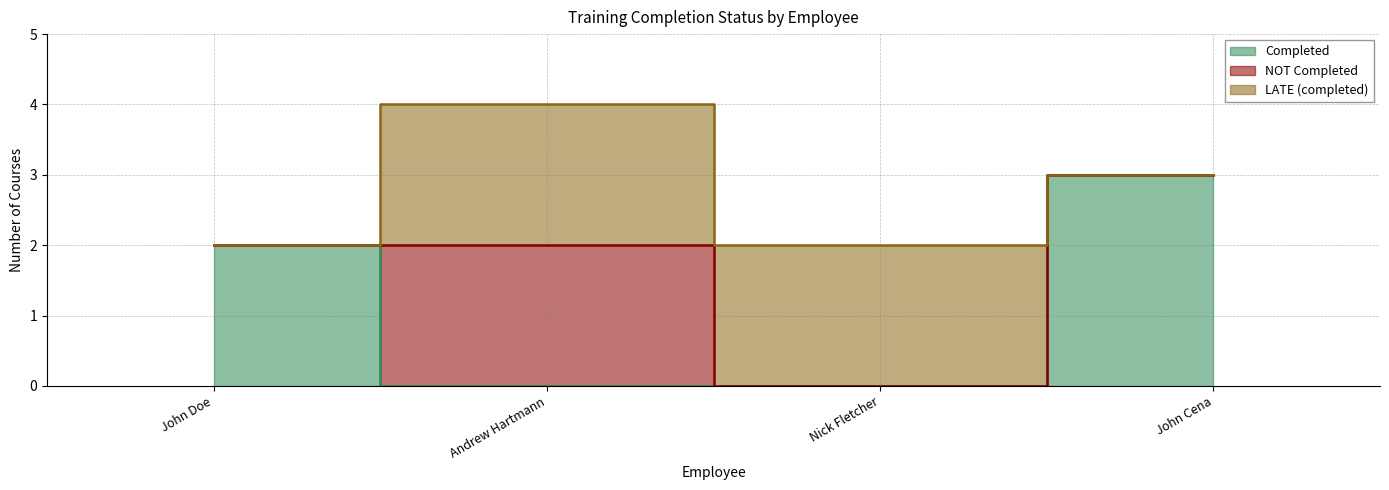

Which has a higher value, Nick Fletcher or John Cena?

John Cena